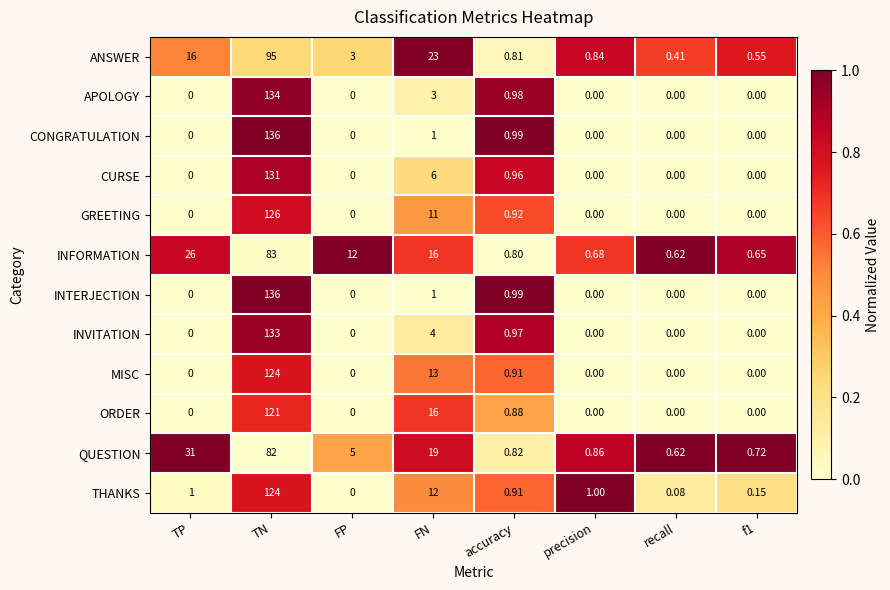

Where is INTERJECTION nearest to the value 68?

FN